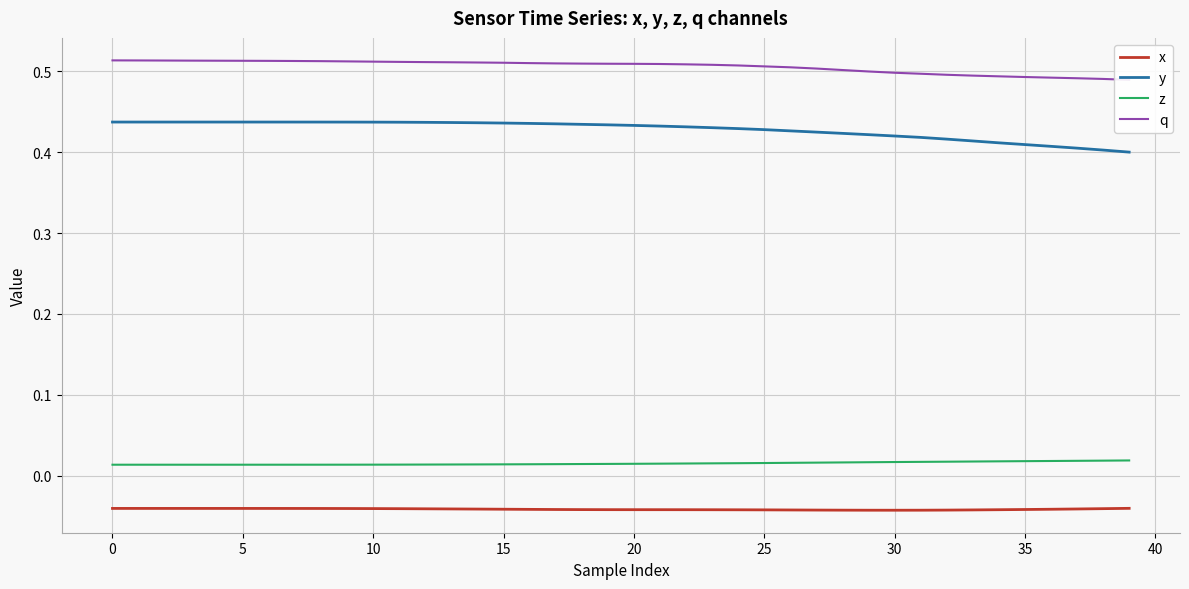

The value of q at 30 is 0.5. True or false?

True